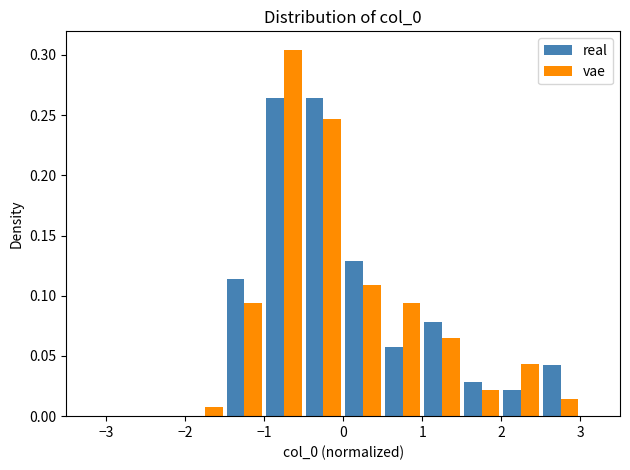

Reading left to right, list every range on the x-axis with the height of the bar of each series over it. The values are not printed on the chart, so give them approximately, as read against the axis.

-3.0 to -2.5: real=0	vae=0
-2.5 to -2.0: real=0	vae=0
-2.0 to -1.5: real=0	vae=0.005
-1.5 to -1.0: real=0.115	vae=0.095
-1.0 to -0.5: real=0.265	vae=0.305
-0.5 to 0.0: real=0.265	vae=0.245
0.0 to 0.5: real=0.130	vae=0.110
0.5 to 1.0: real=0.055	vae=0.095
1.0 to 1.5: real=0.080	vae=0.065
1.5 to 2.0: real=0.030	vae=0.020
2.0 to 2.5: real=0.020	vae=0.045
2.5 to 3.0: real=0.045	vae=0.015